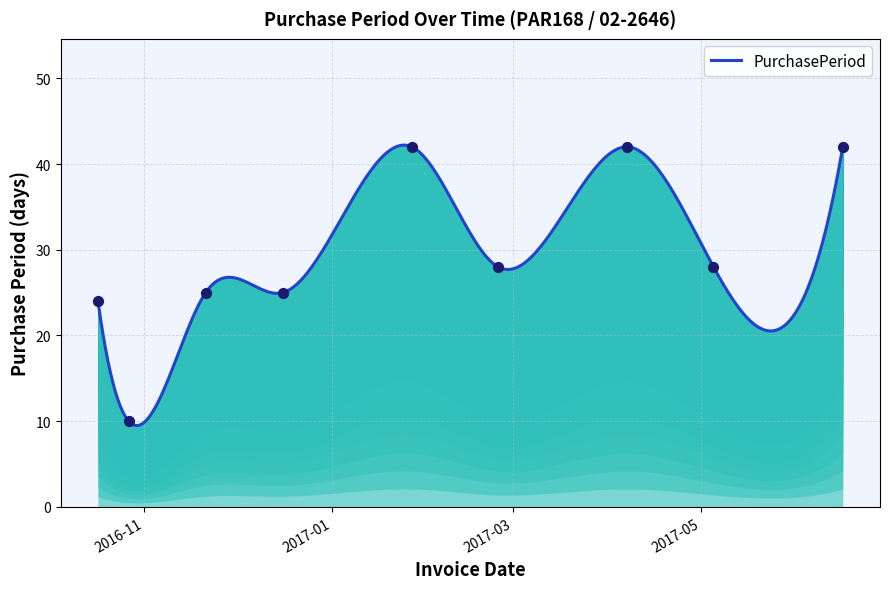

Which has a higher value, 2016-11-21 or 2017-05-05?

2017-05-05